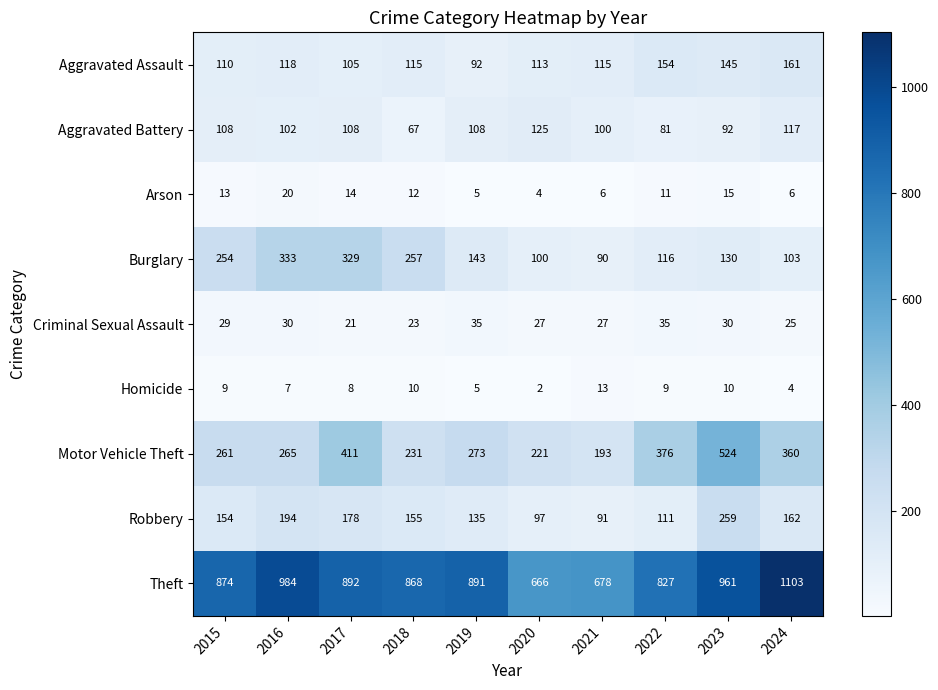

How many series are shown in this chart?

9